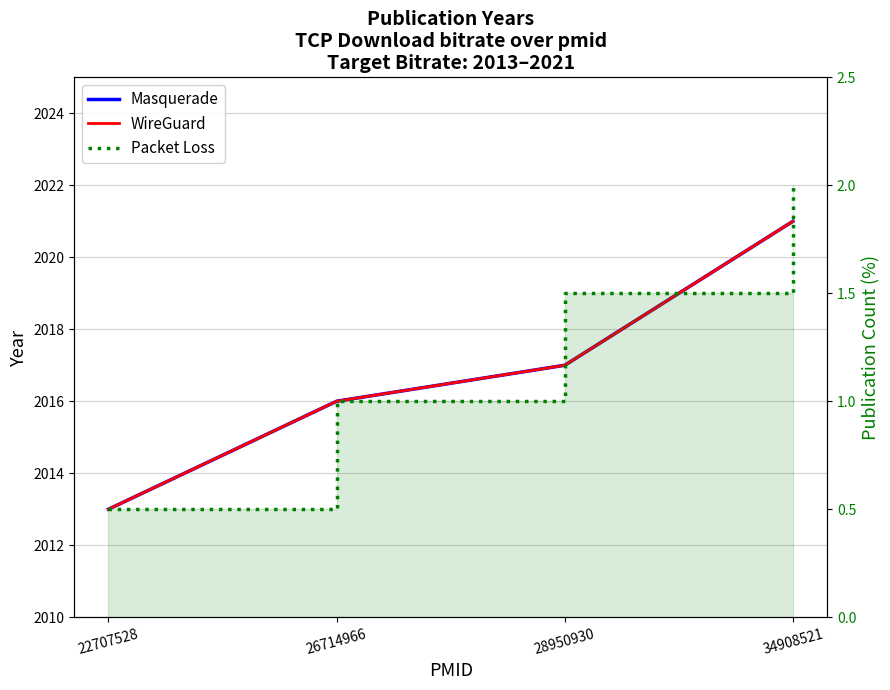

Count the number of categories in the chart.

4